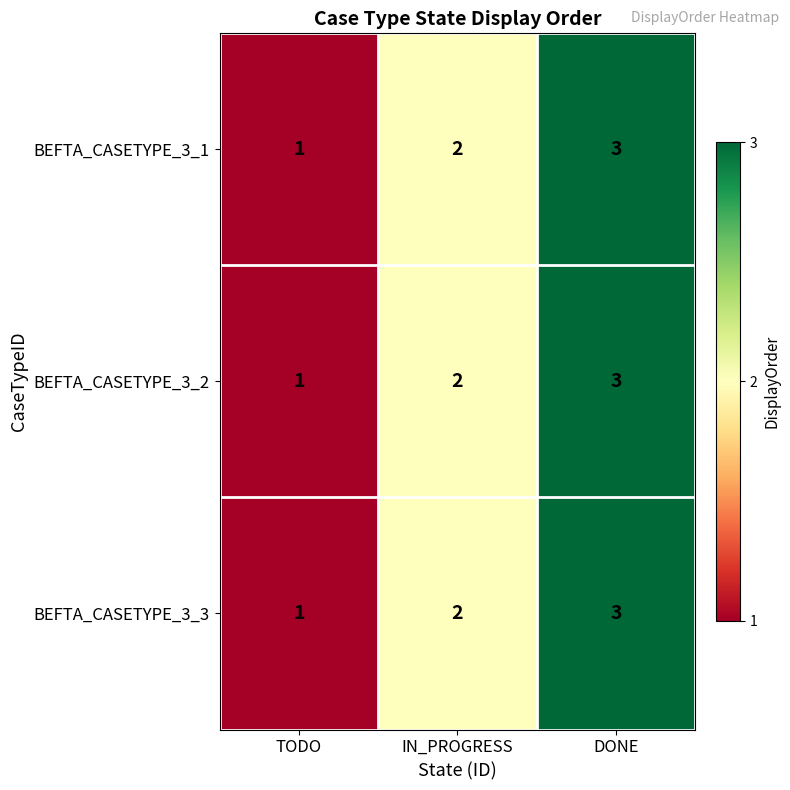

At which category is the sum across all series the highest?

DONE